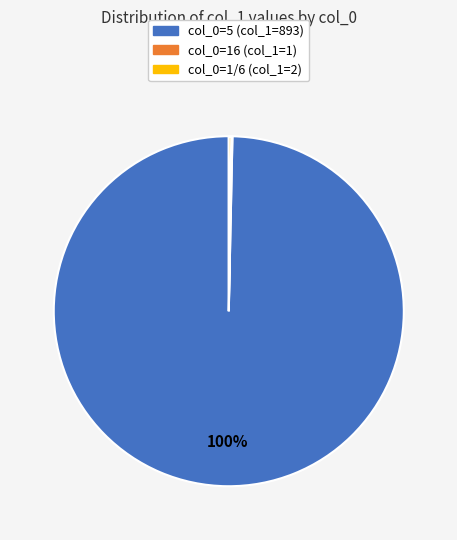

Is there a majority slice in this chart?

Yes